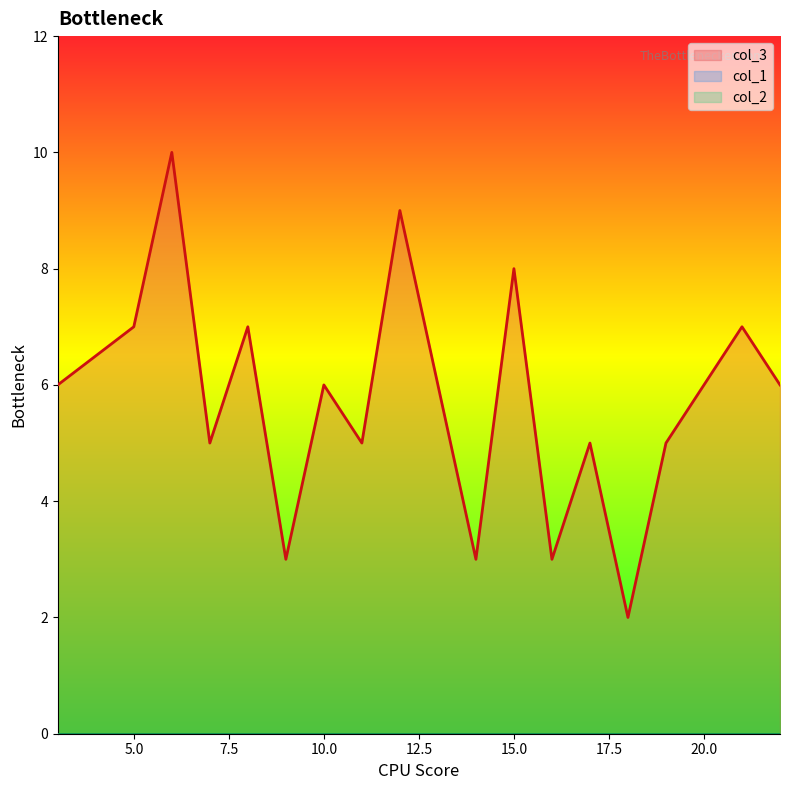

Does the chart display data point markers on the line(s)?

No